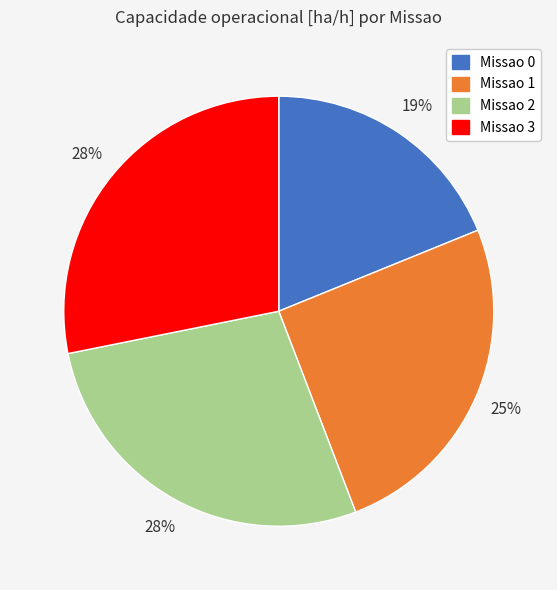

To the nearest percent, what is the difference between the largest and smallest slice percentages?

9%